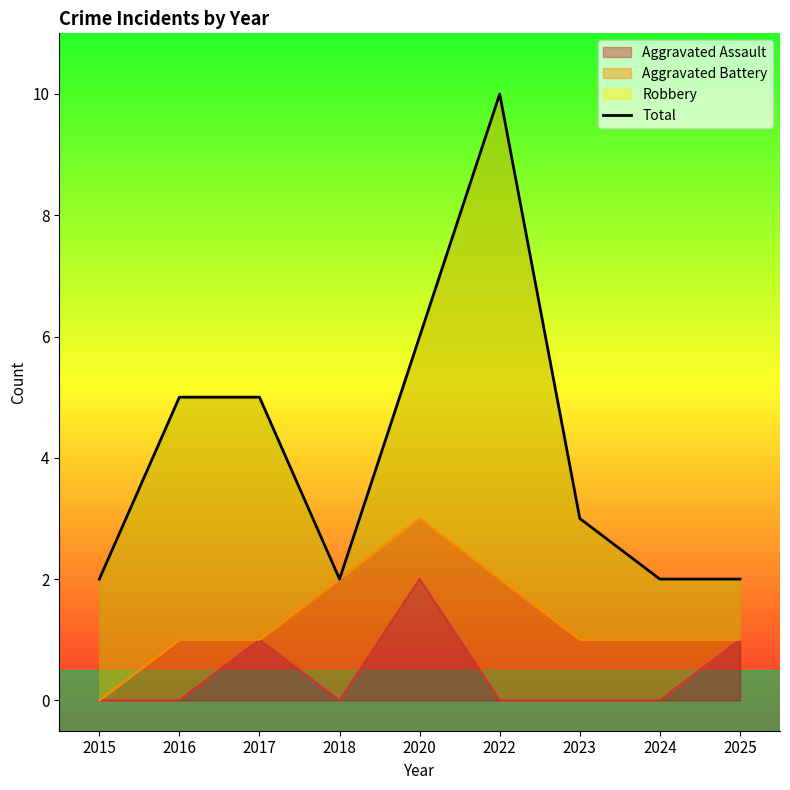

Count the number of values greater than 3.

4